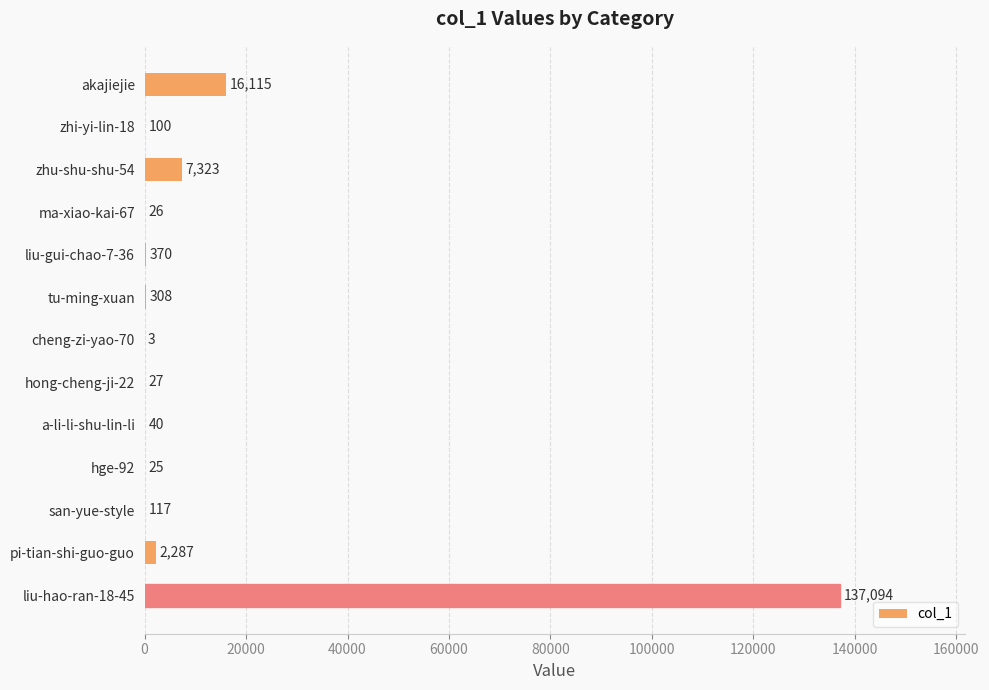

What value does the data have at tu-ming-xuan, to the nearest 50?

300